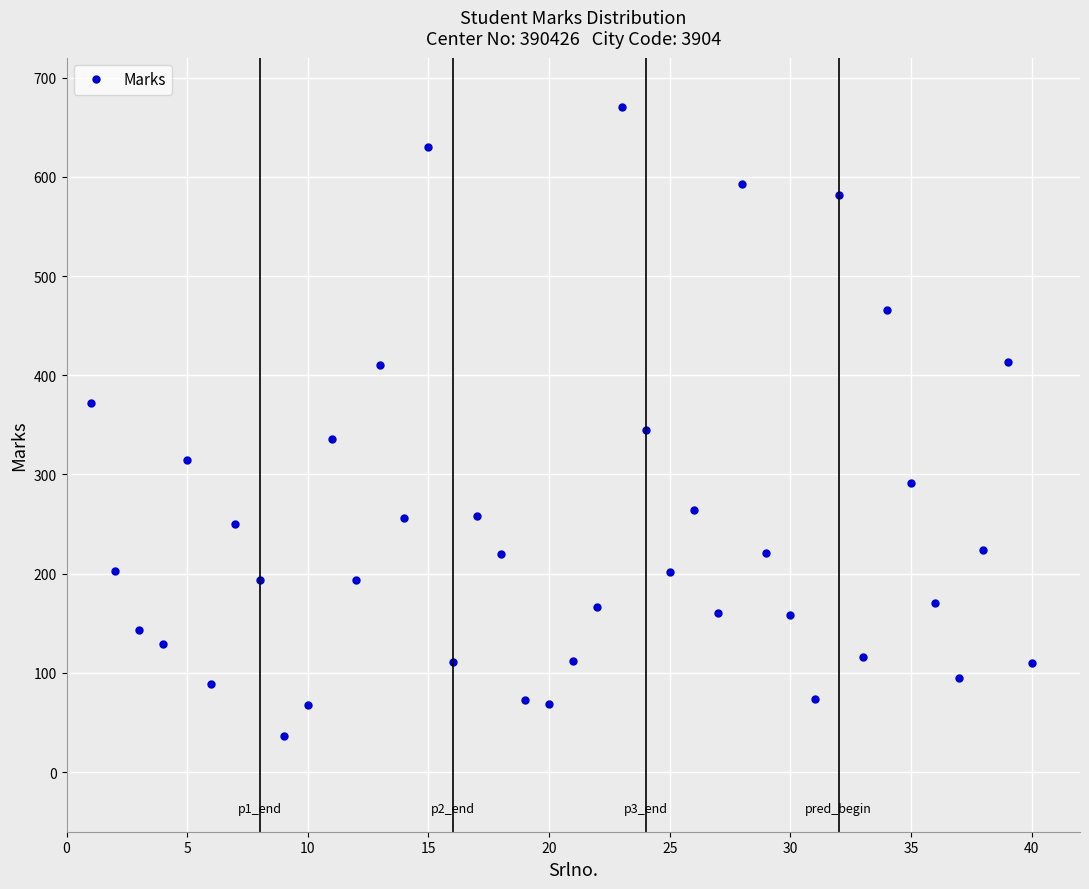

What is the value of the 38th point from the left?

224